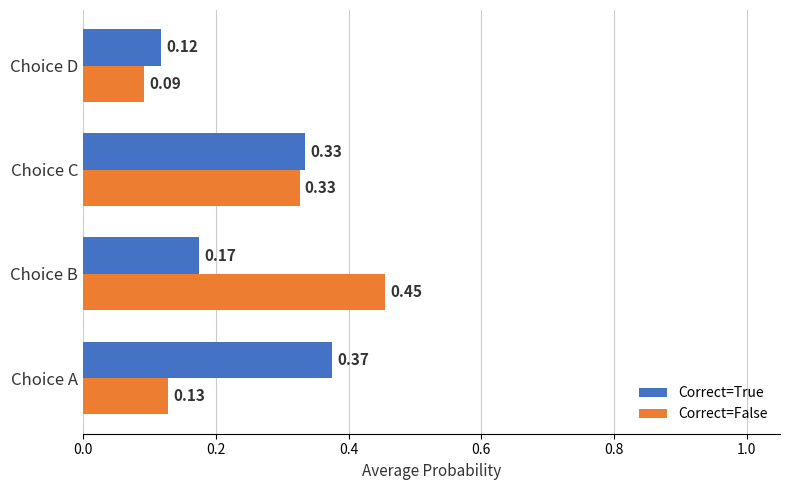

What are all the series names shown in the legend?

Correct=True, Correct=False